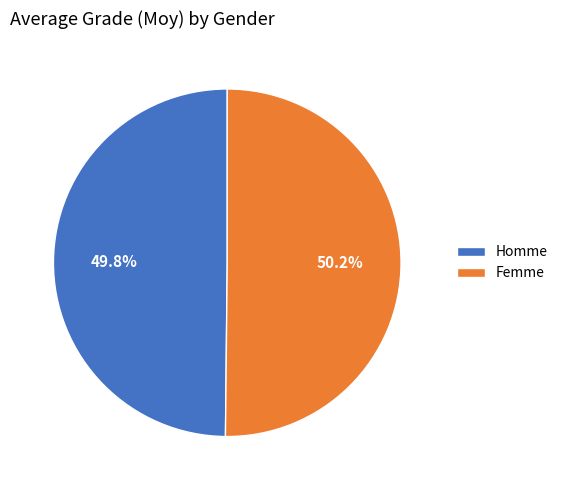

Approximately how many times larger is the value at Homme compared to Femme?

1.0